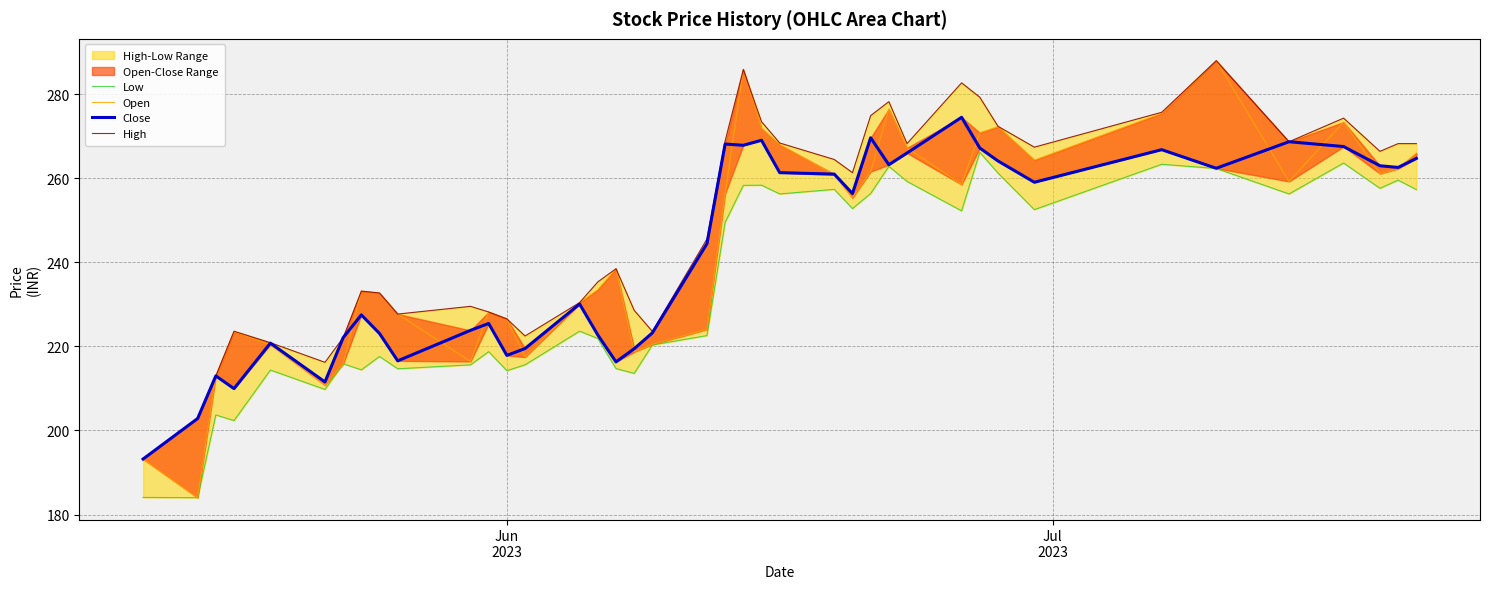

What is the value of the Open point at the 34th from the left?

275.4